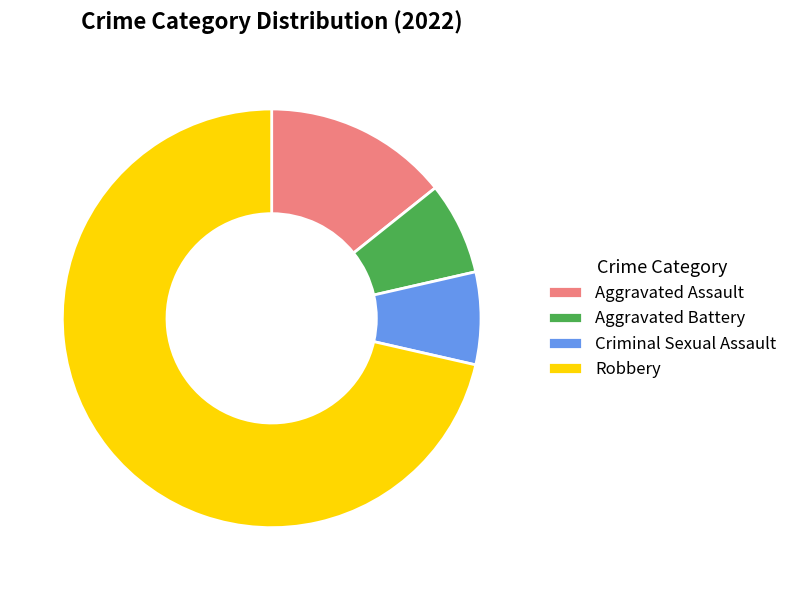

Count the number of slices in the pie.

4